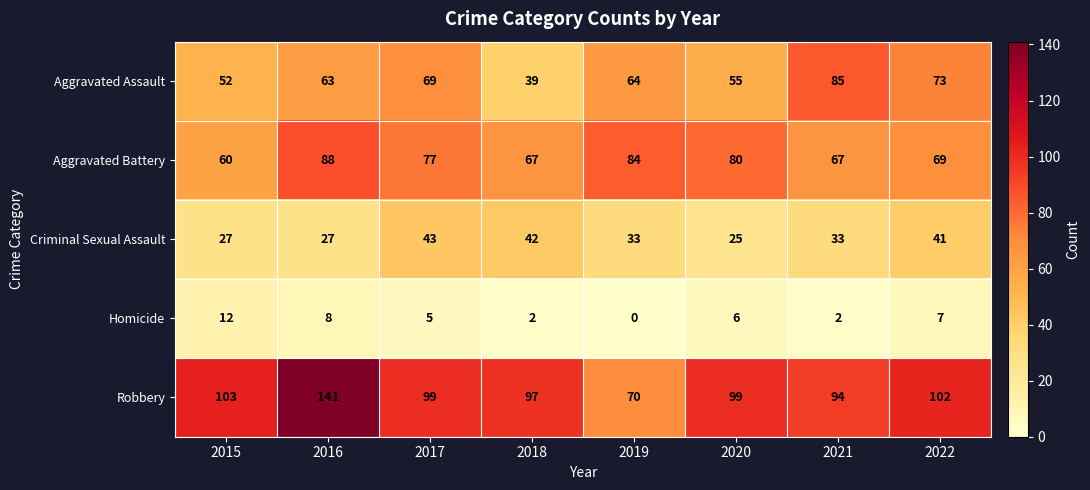

The value of Robbery at 2015 is 103. True or false?

True